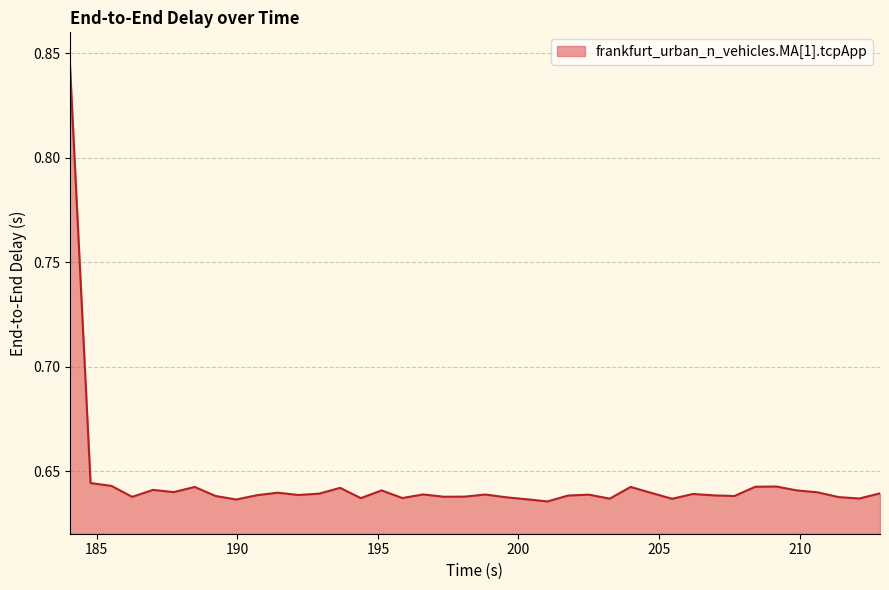

How many lines are shown in the chart?

1